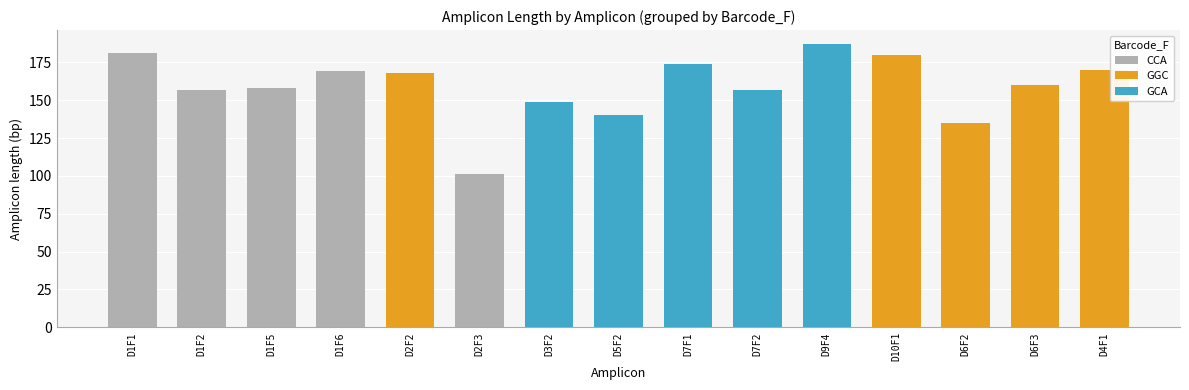

What is the approximate value at D7F1, to the nearest 5?

175